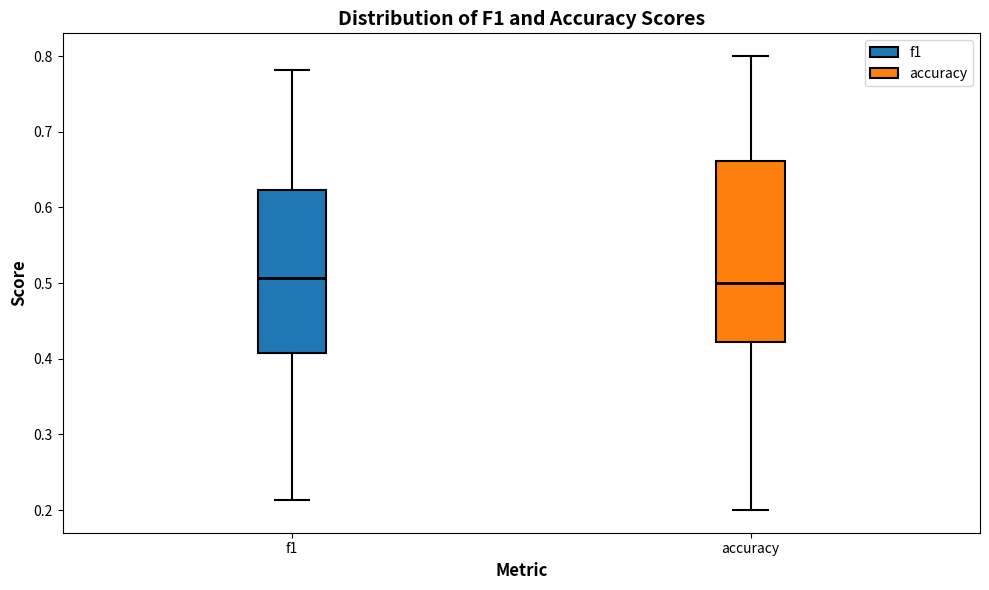

Reading left to right, transcribe this box plot: for each box, give where its median line is, the range the box spans, and where its two whiskers end, as read against the y-axis. The values are not printed on the chart, so give them approximately, as read against the axis.

f1: median 0.51, box 0.41 to 0.62, whiskers 0.21 to 0.78
accuracy: median 0.50, box 0.42 to 0.66, whiskers 0.20 to 0.80